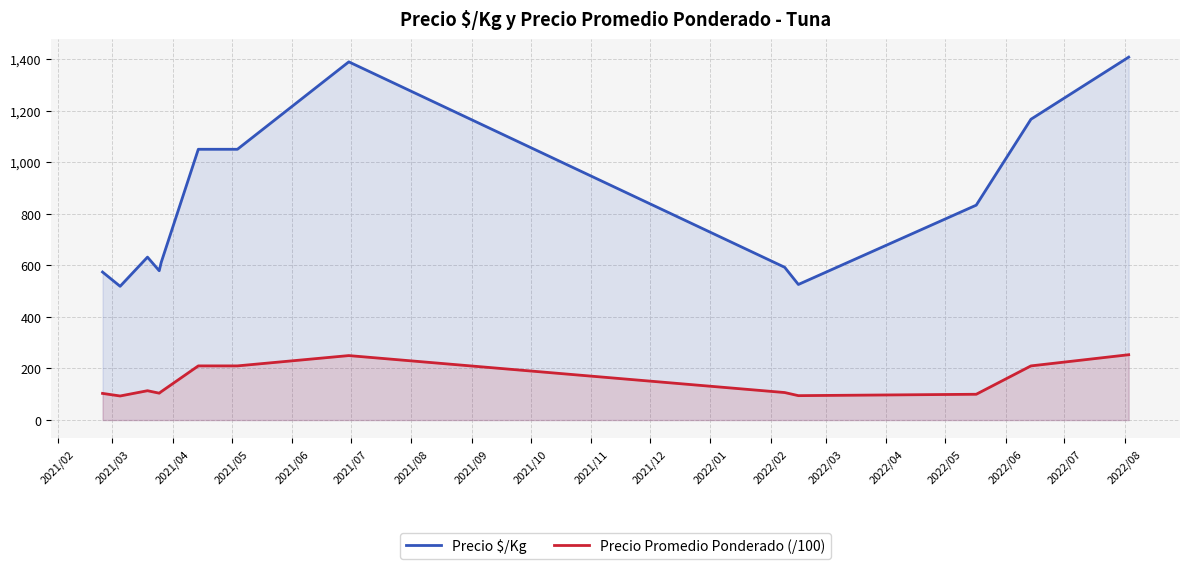

What is the difference between the maximum and minimum values in the Precio $/Kg series?

888.7